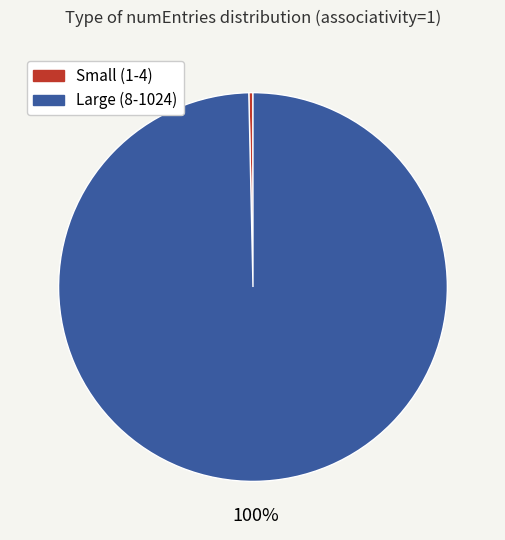

Is there a majority slice in this chart?

Yes